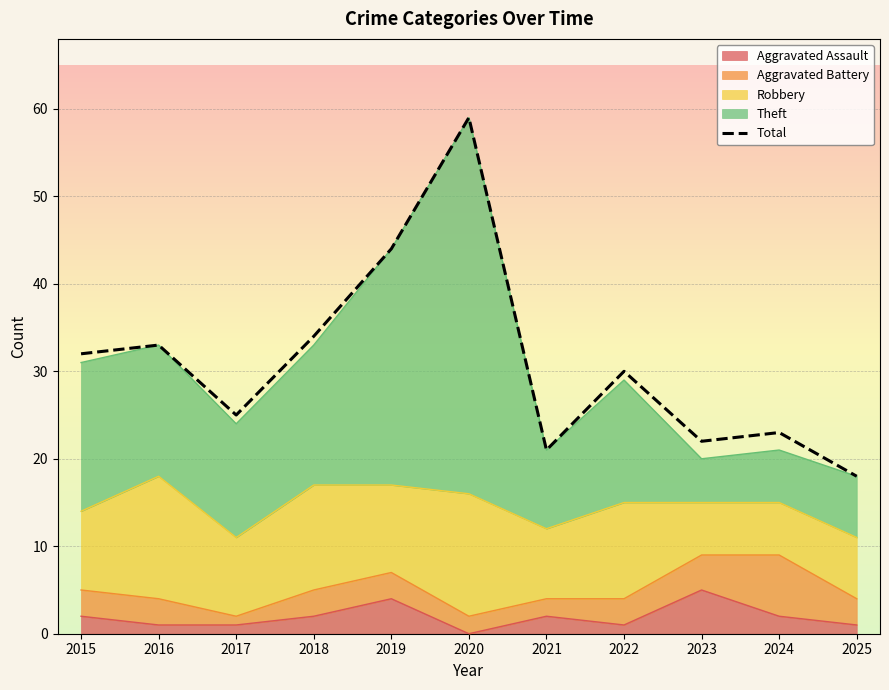

What value does the data have at 2020, to the nearest 10?

60